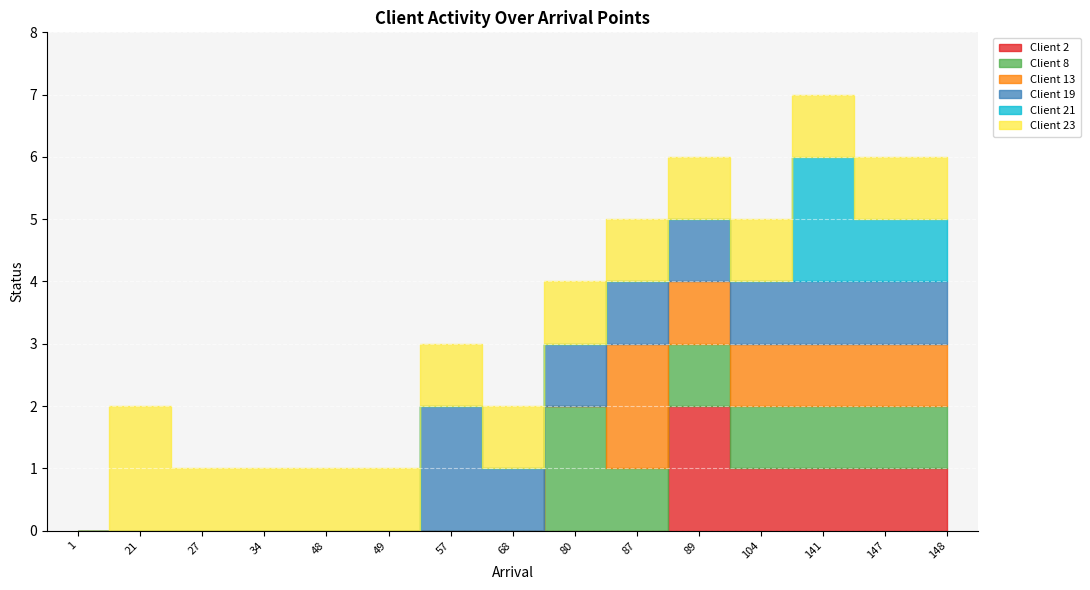

Reading right to left, what are all the values shown in this chart?

Client 2: 1	1	1	1	2	0	0	0	0	0	0	0	0	0	0
Client 8: 1	1	1	1	1	1	2	0	0	0	0	0	0	0	0
Client 13: 1	1	1	1	1	2	0	0	0	0	0	0	0	0	0
Client 19: 1	1	1	1	1	1	1	1	2	0	0	0	0	0	0
Client 21: 1	1	2	0	0	0	0	0	0	0	0	0	0	0	0
Client 23: 1	1	1	1	1	1	1	1	1	1	1	1	1	2	0